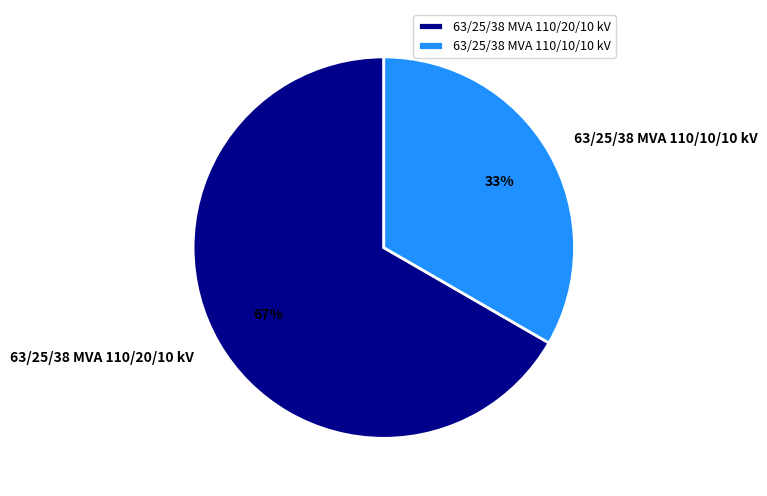

To the nearest percent, what is the average slice percentage?

50%